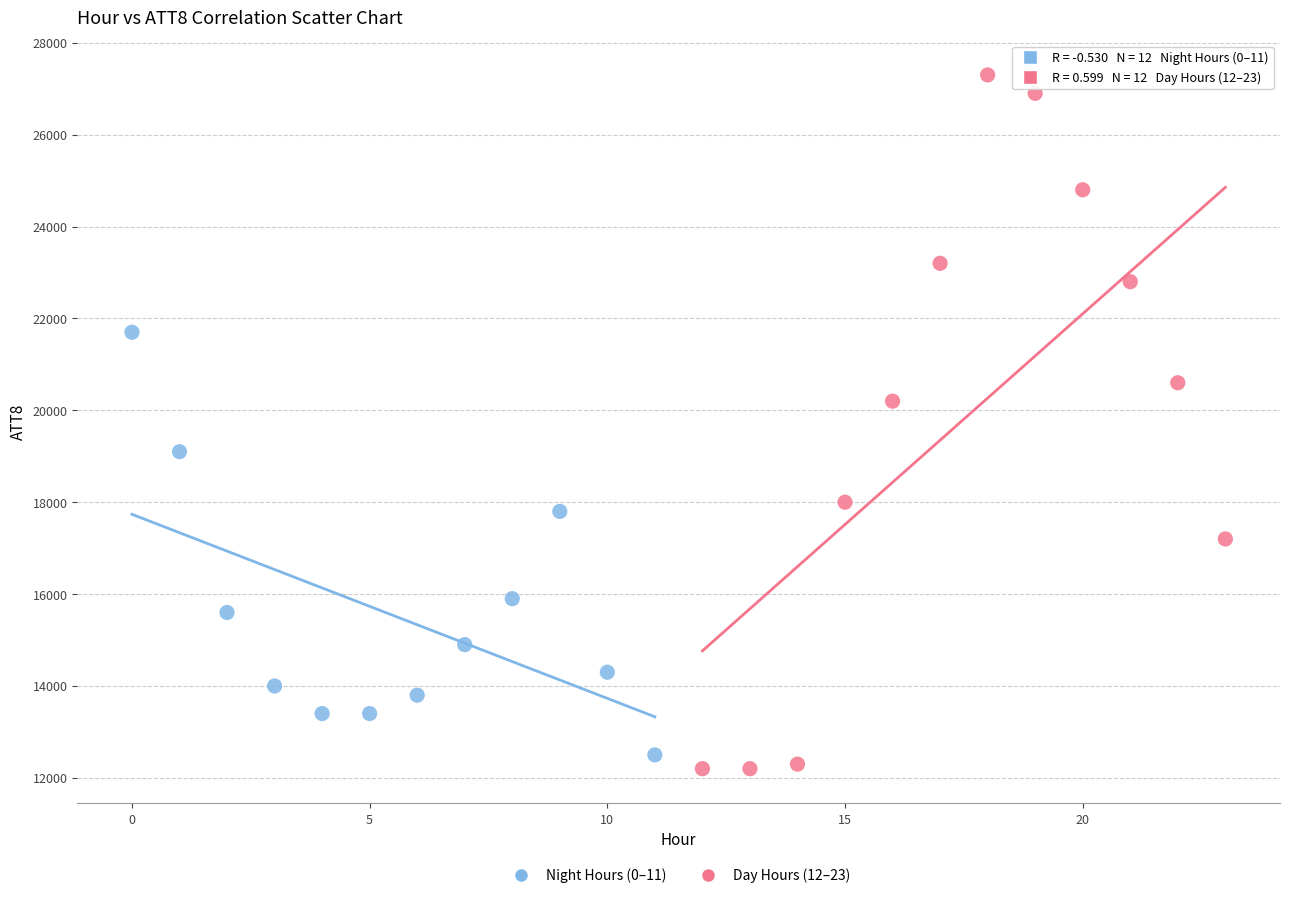

Which series reaches the maximum Y coordinate?

Day Hours (12–23)